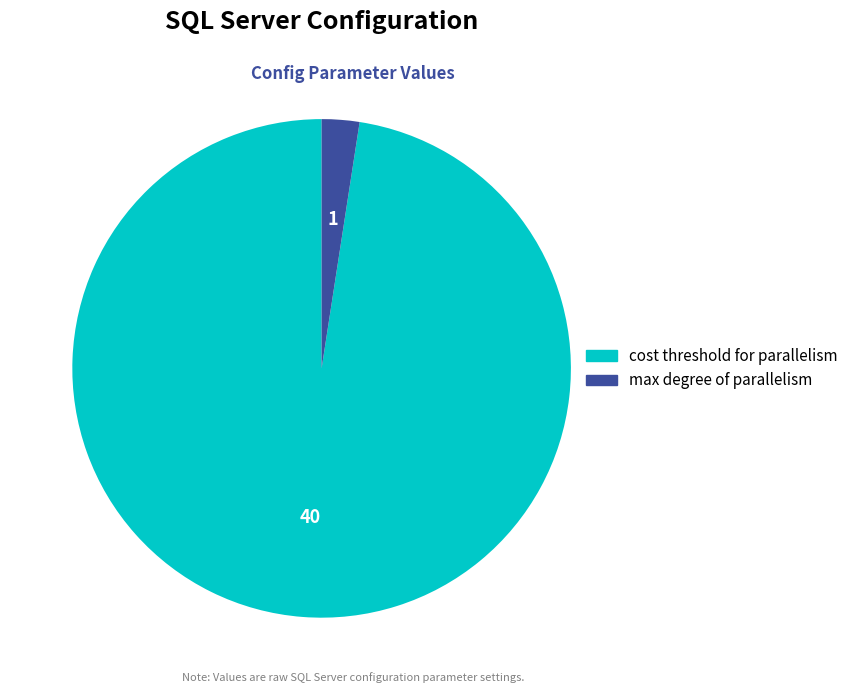

Which has a higher value, cost threshold for parallelism or max degree of parallelism?

cost threshold for parallelism